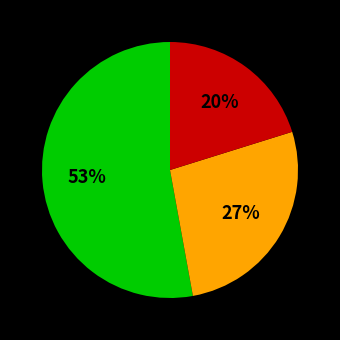

Does any single category account for the majority?

Yes